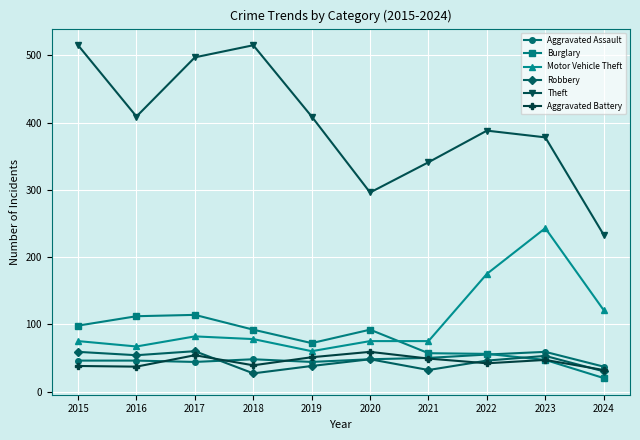

At which label does Theft first exceed 409?

2015